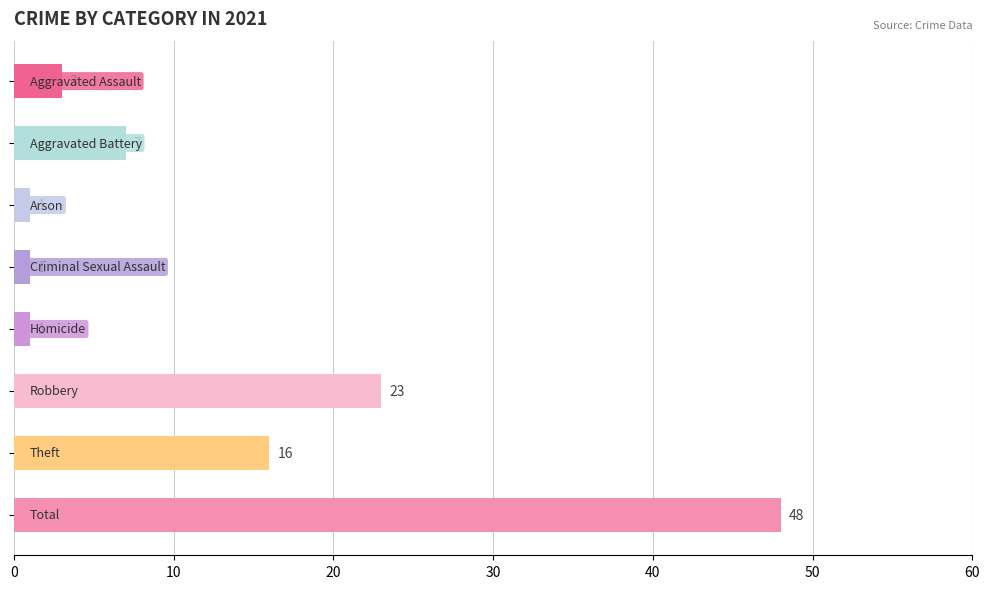

What is the difference between the maximum and second lowest values?

47